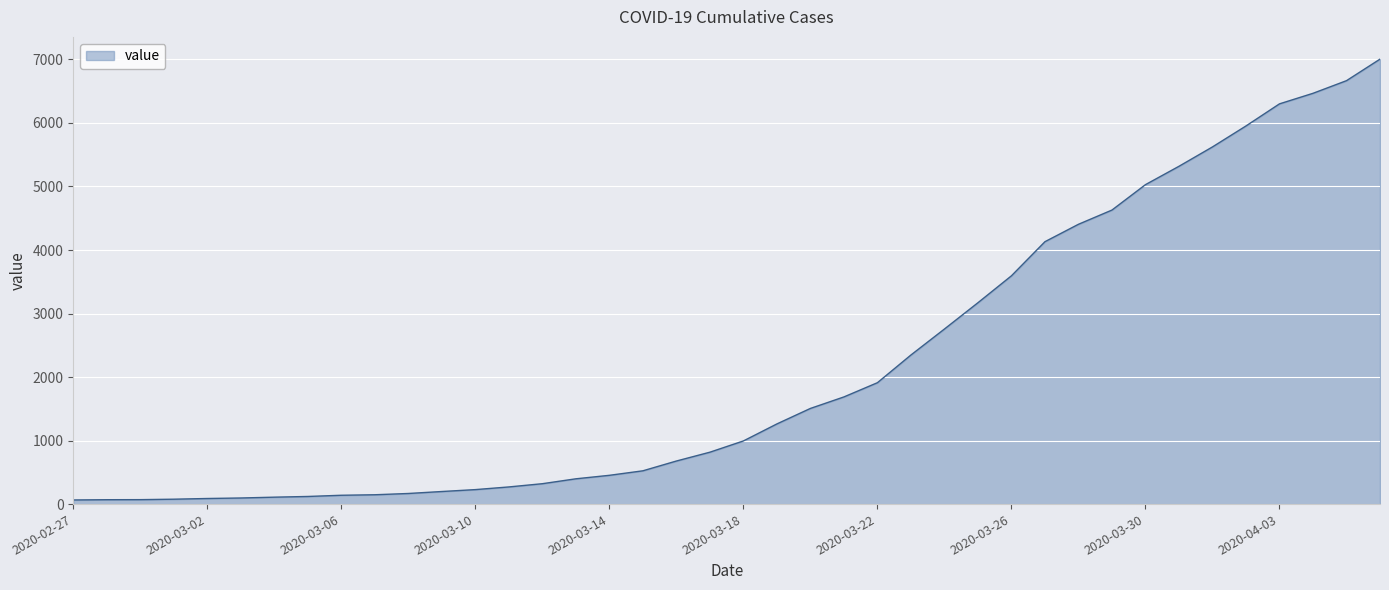

What is the maximum value shown in the chart?

7005